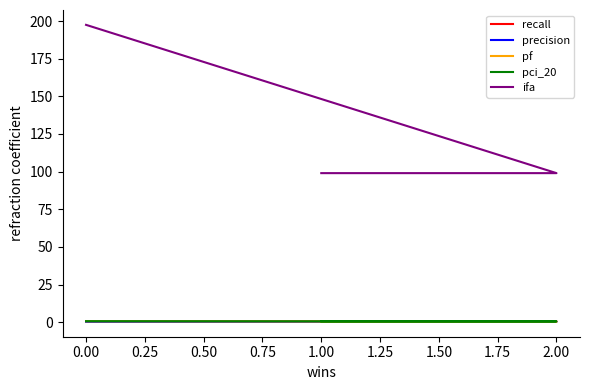

Is it true that ifa equals 175.7 at 2.00?

False